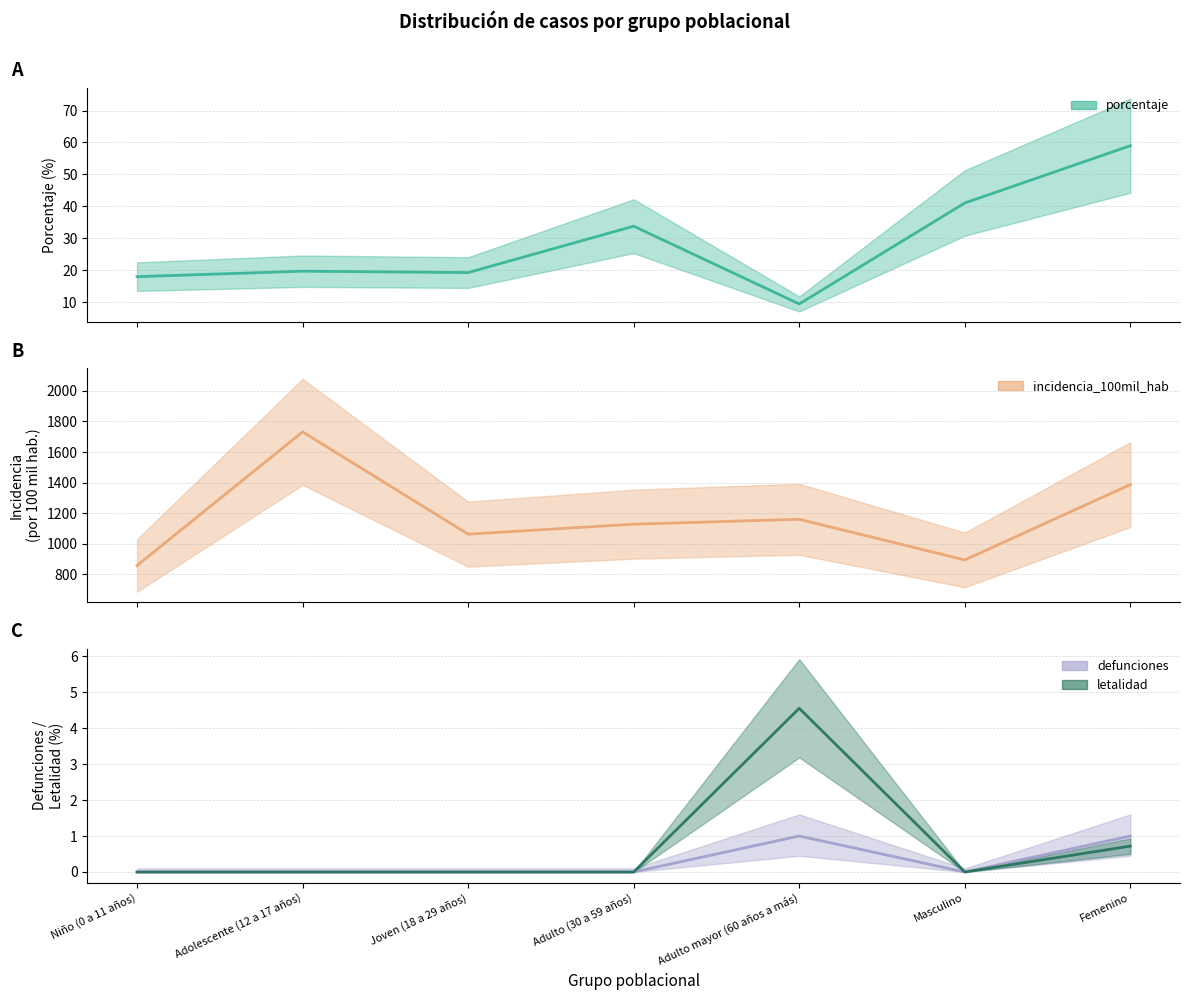

Which series has the largest total across all categories?

incidencia_100mil_hab